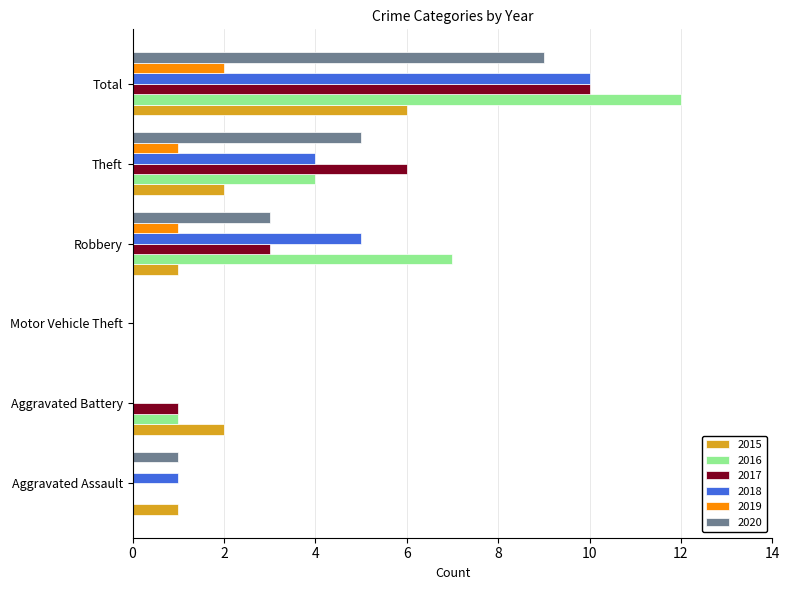

What is the sum of the 2017 values at Motor Vehicle Theft and Theft?

6